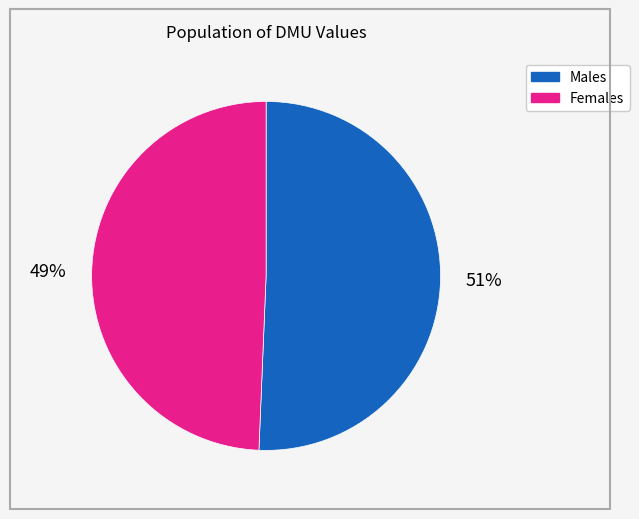

Is there a majority slice in this chart?

Yes